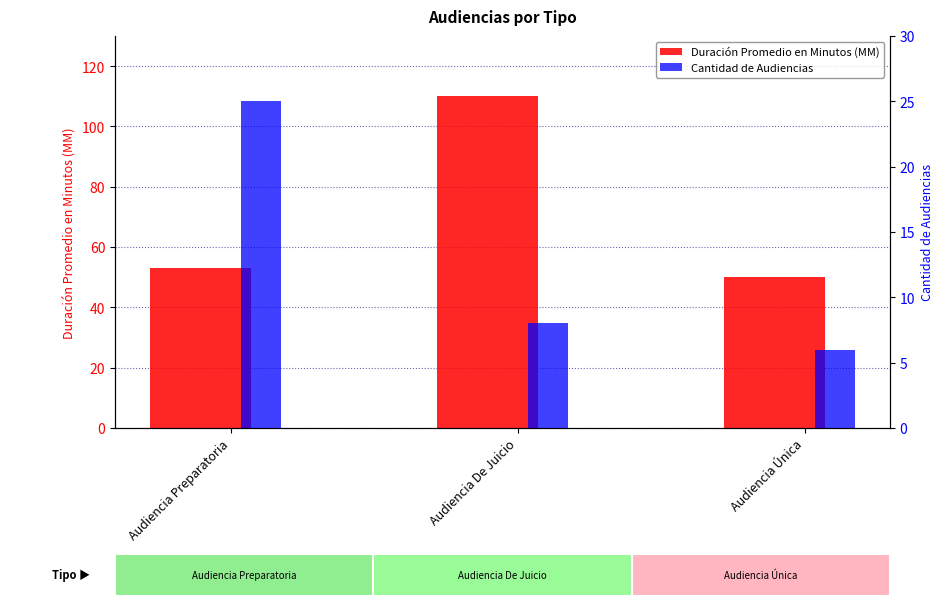

How many groups of bars are there?

3